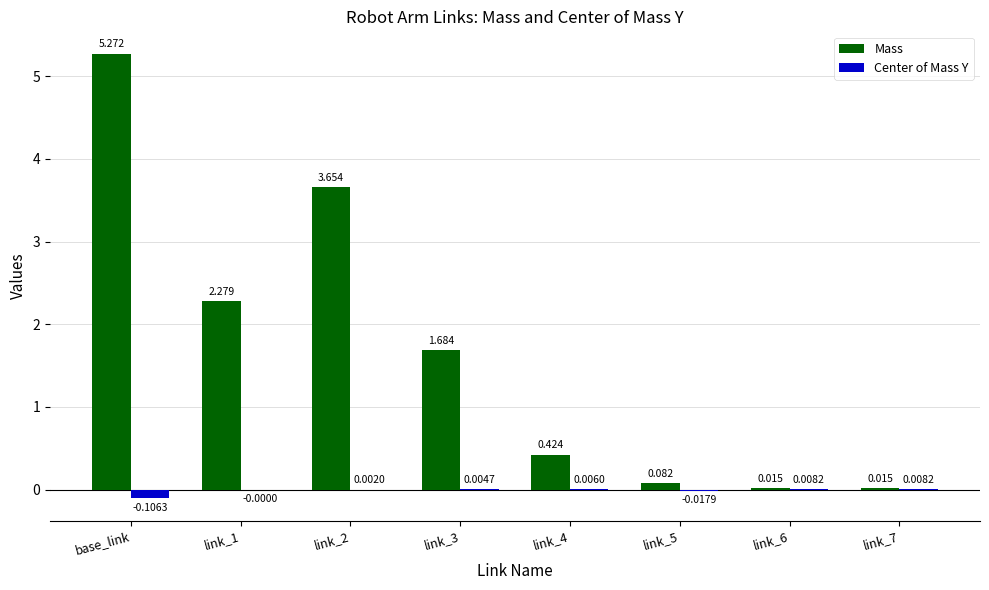

Which series has the largest total across all categories?

Mass